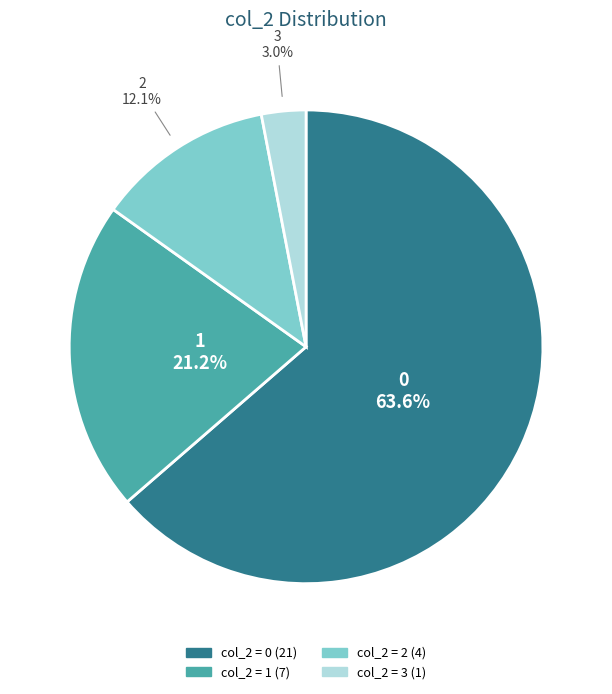

Is there a majority slice in this chart?

Yes